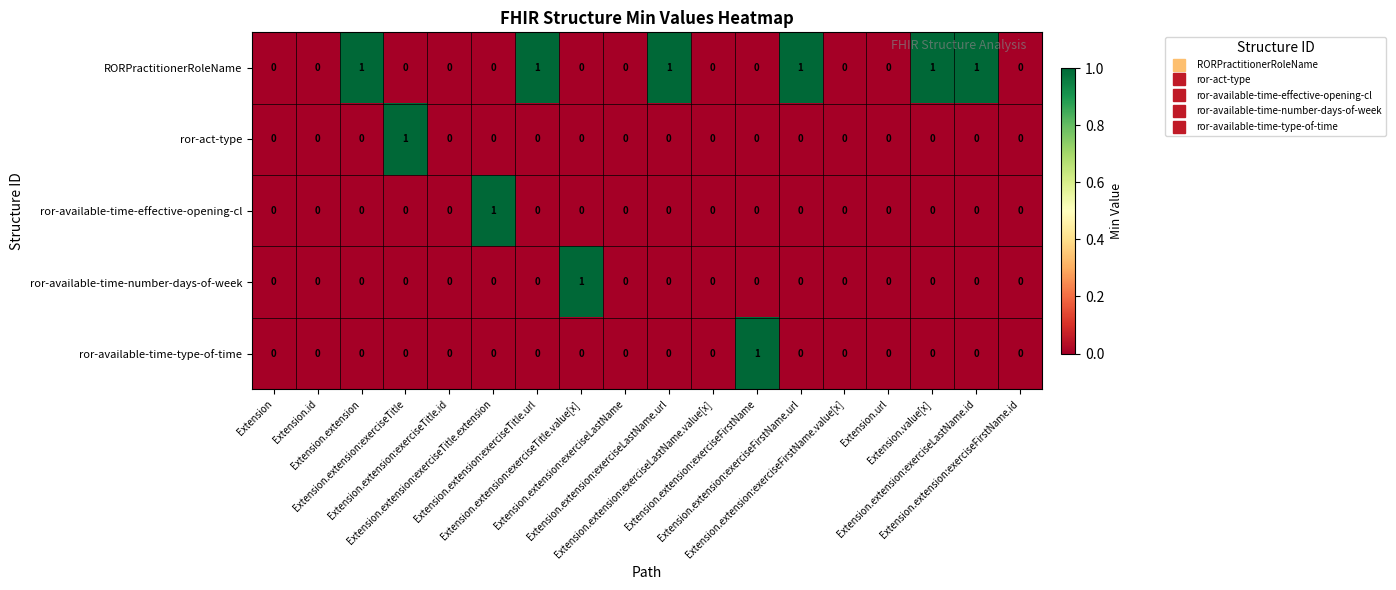

How many ror-available-time-number-days-of-week values are between 0 and 1?

18